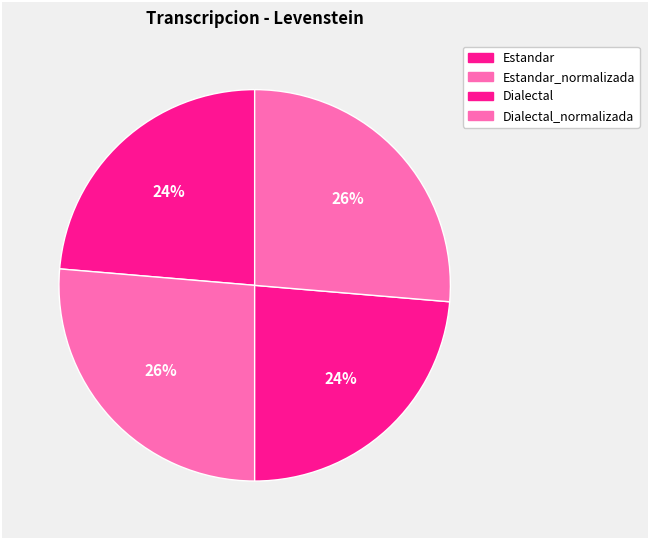

How many segments does this pie chart have?

4